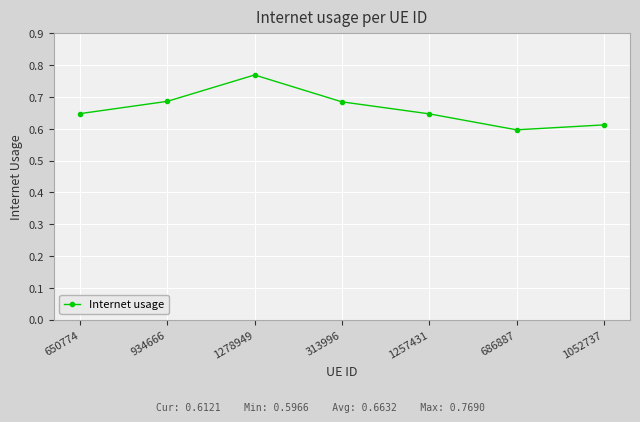

What position from the left is 313996?

4